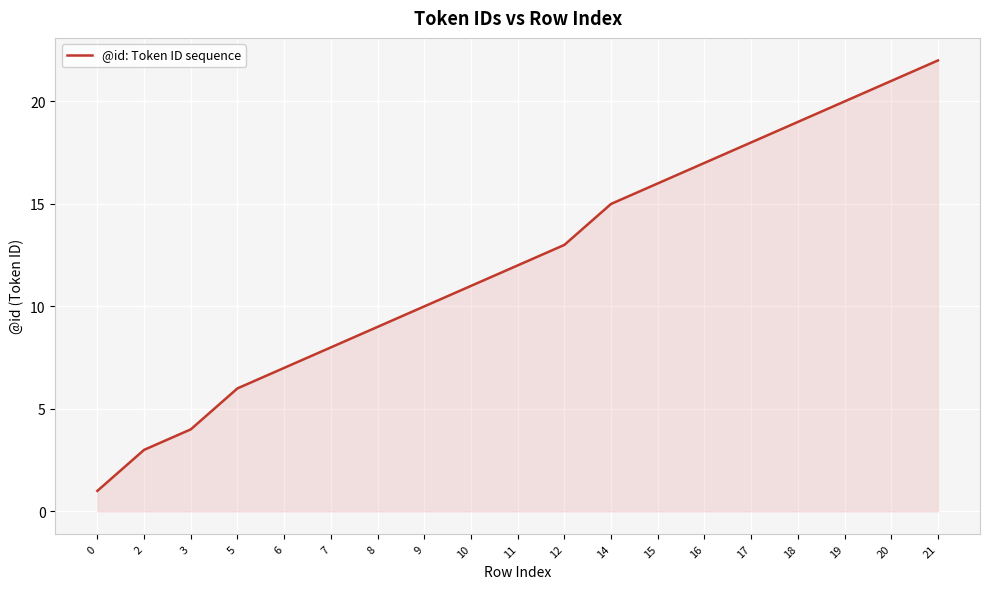

The value at 5 is 2. True or false?

False